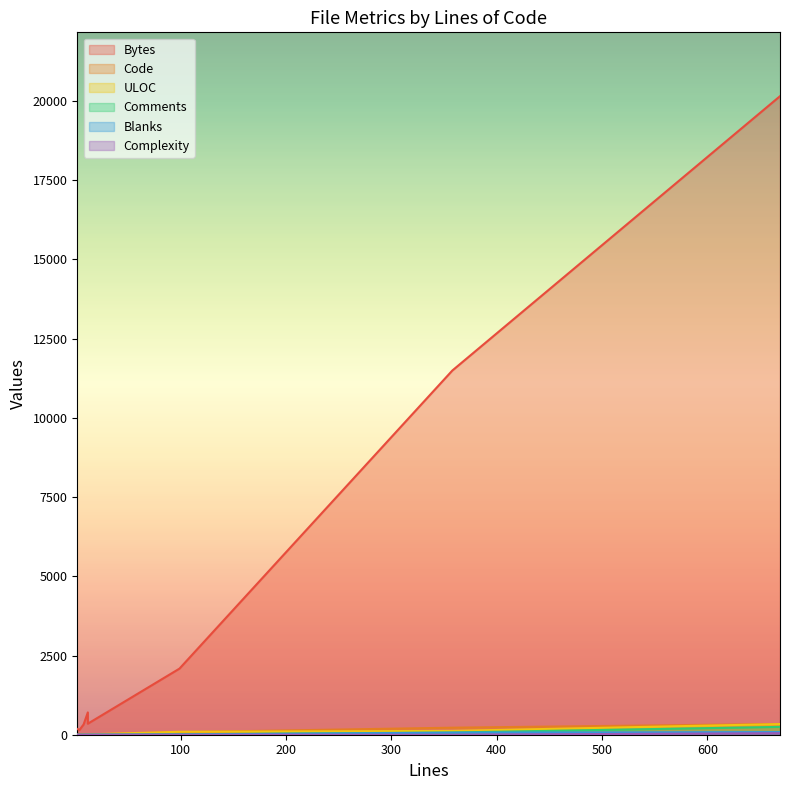

What is the label of the 7th point from the left?

669